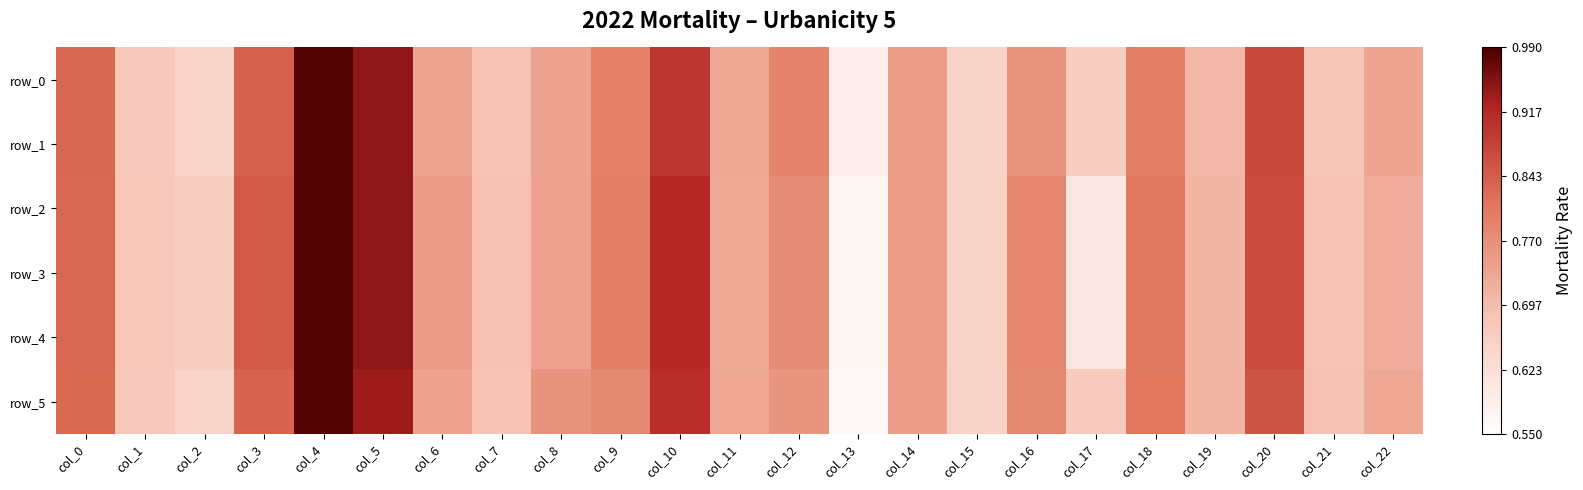

The row_5 series shows 1.2 at col_3. True or false?

False